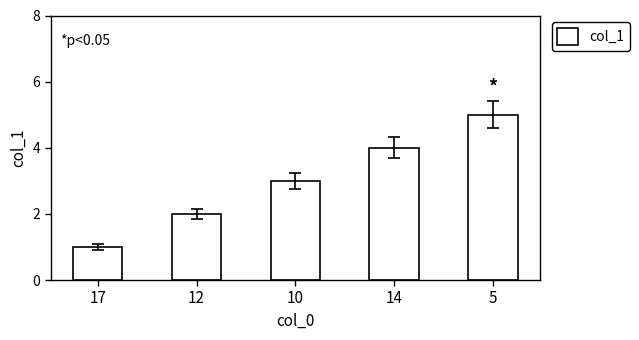

List the labels in order of value, smallest first.

17, 12, 10, 14, 5